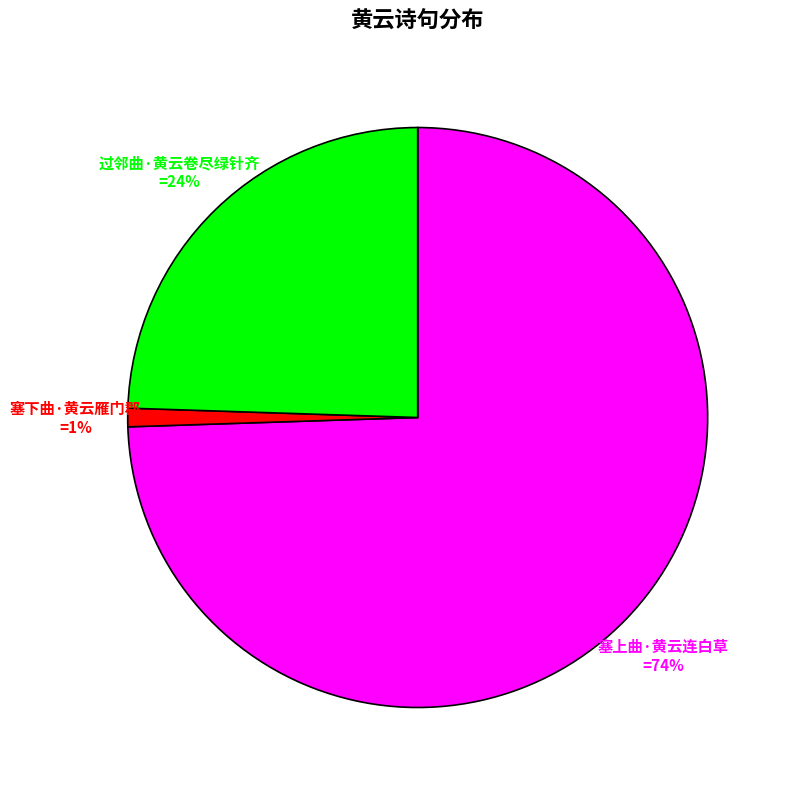

To the nearest percent, what is the average slice percentage?

33%